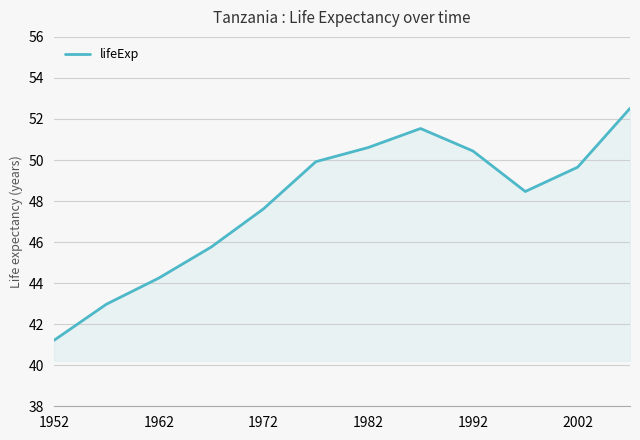

What is the greatest value displayed?

52.5